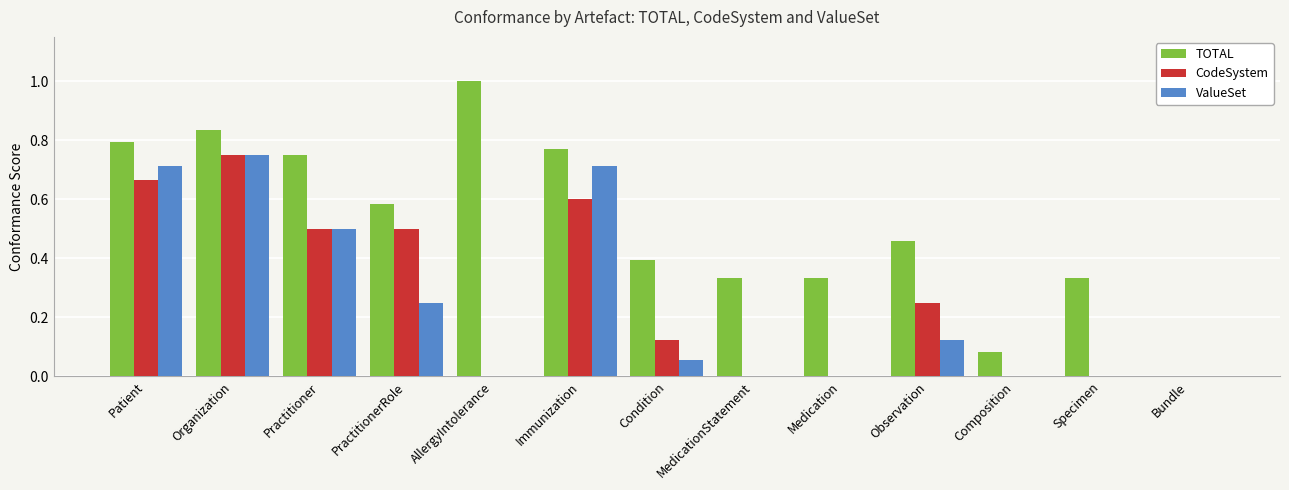

What is the maximum value shown in the chart?

1.0